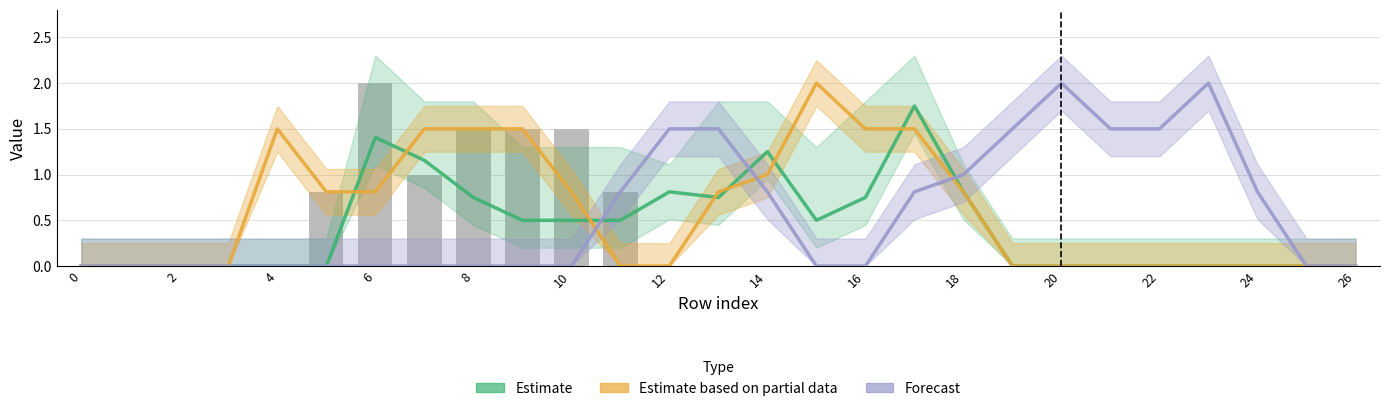

Which category has the highest value in the Estimate series?

17